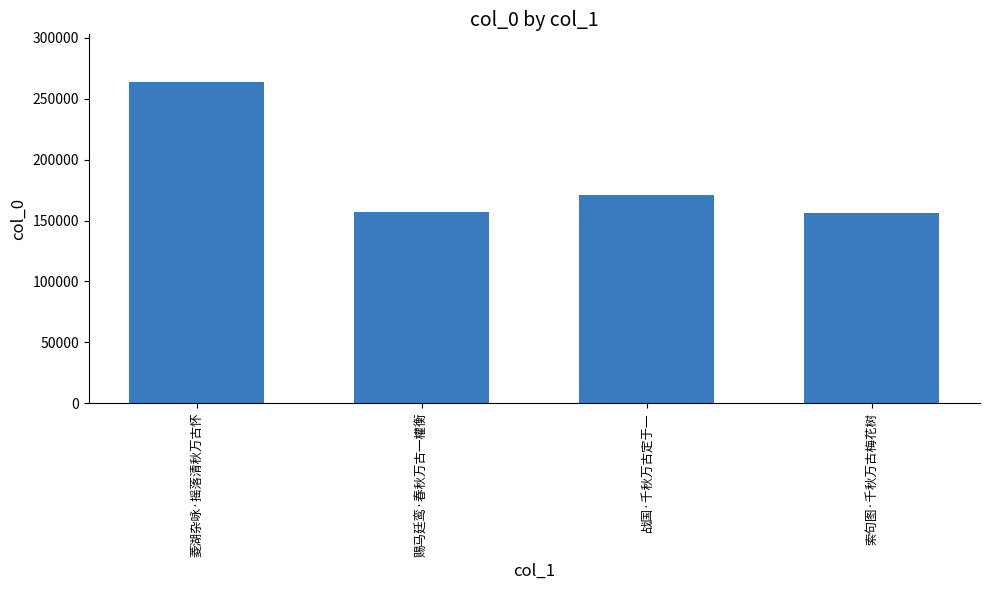

What is the minimum value shown in the chart?

156217